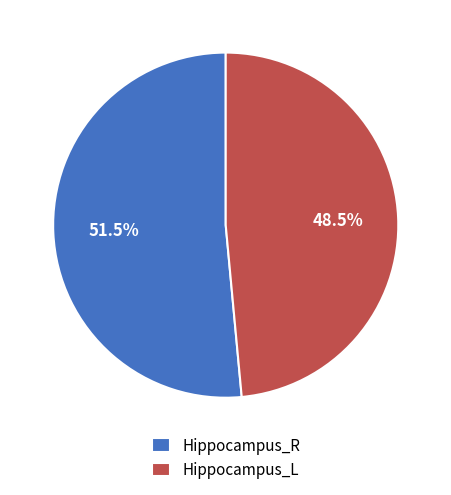

Rank the categories by value from highest to lowest.

Hippocampus_R, Hippocampus_L